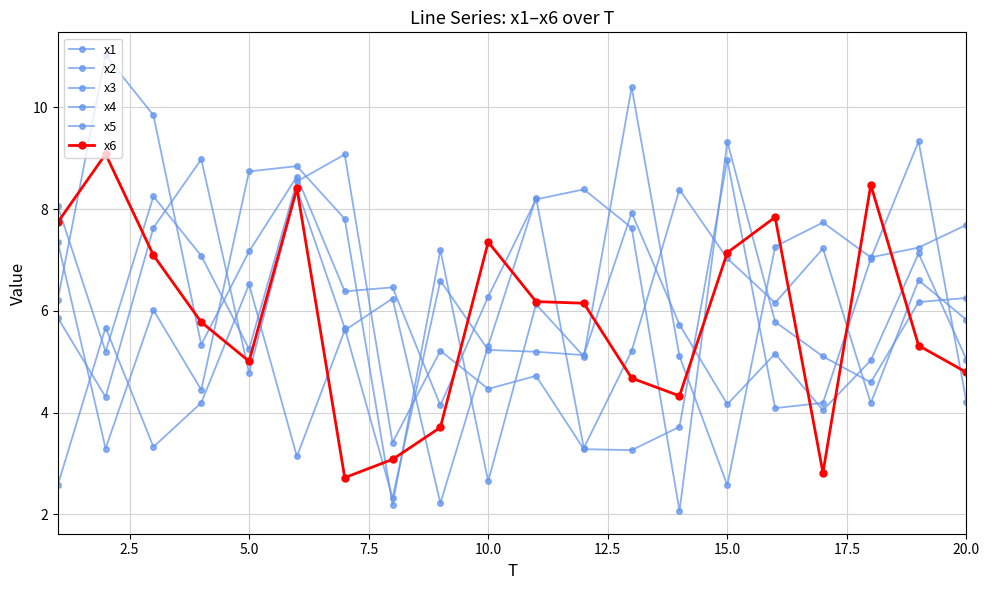

How many data points in x6 are above 6?

10